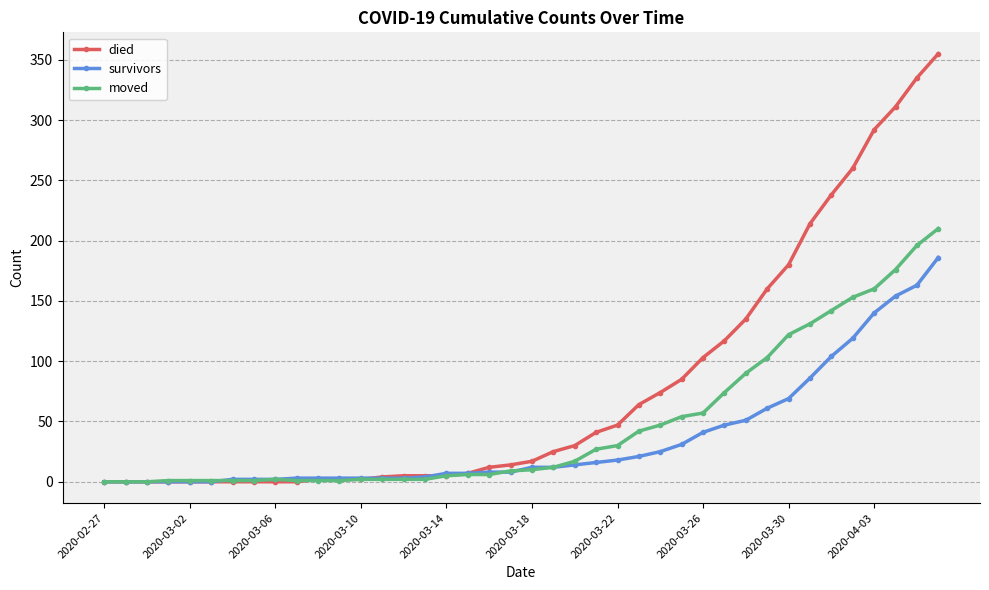

At how many categories does at least one series exceed 264?

4